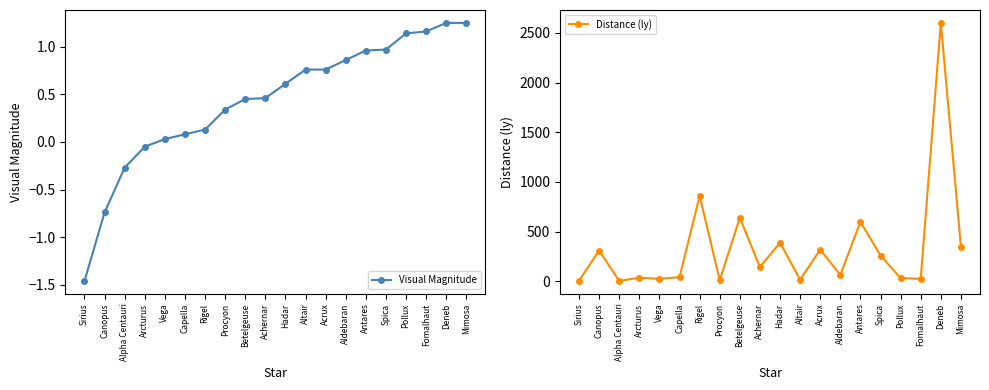

True or false: Distance (ly) and Visual Magnitude cross at least once.

False